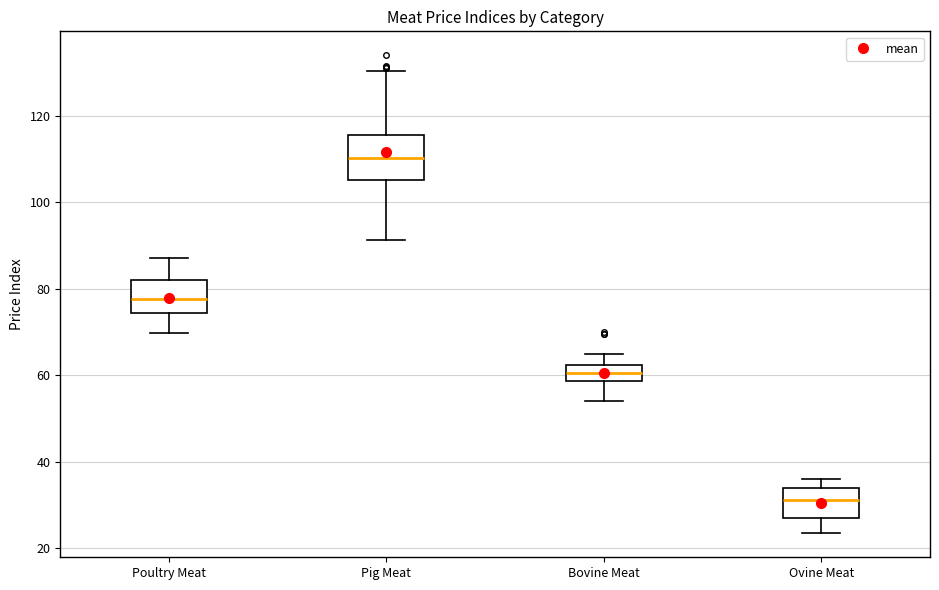

Where does the lower whisker of the box for Ovine Meat end on the y-axis? The values are not printed on the chart, so give them approximately, as read against the axis.

24